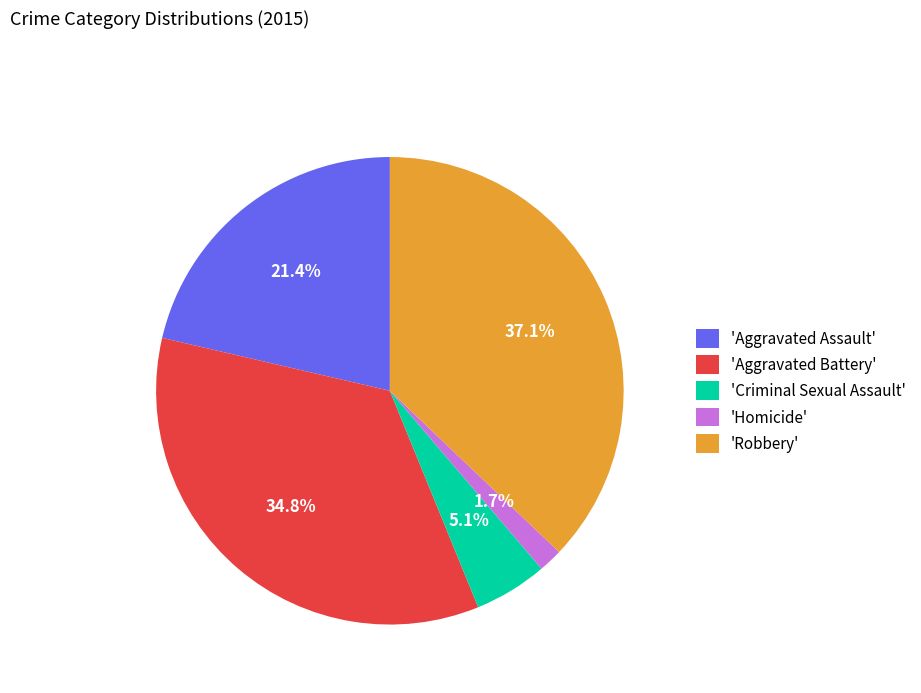

Which has a higher value, 'Robbery' or 'Homicide'?

'Robbery'